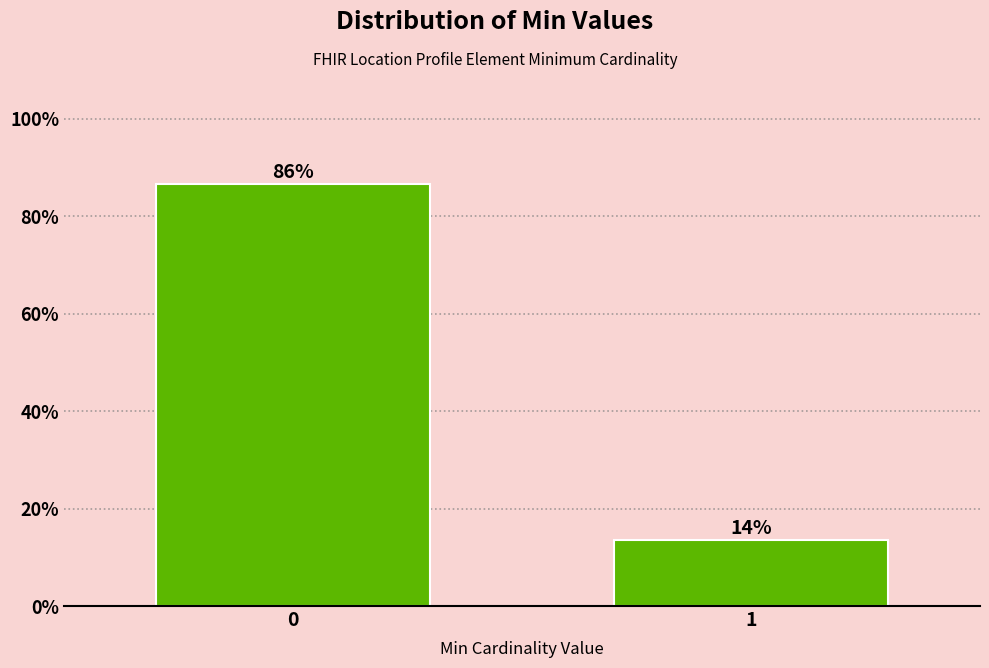

Are the bars horizontal?

No